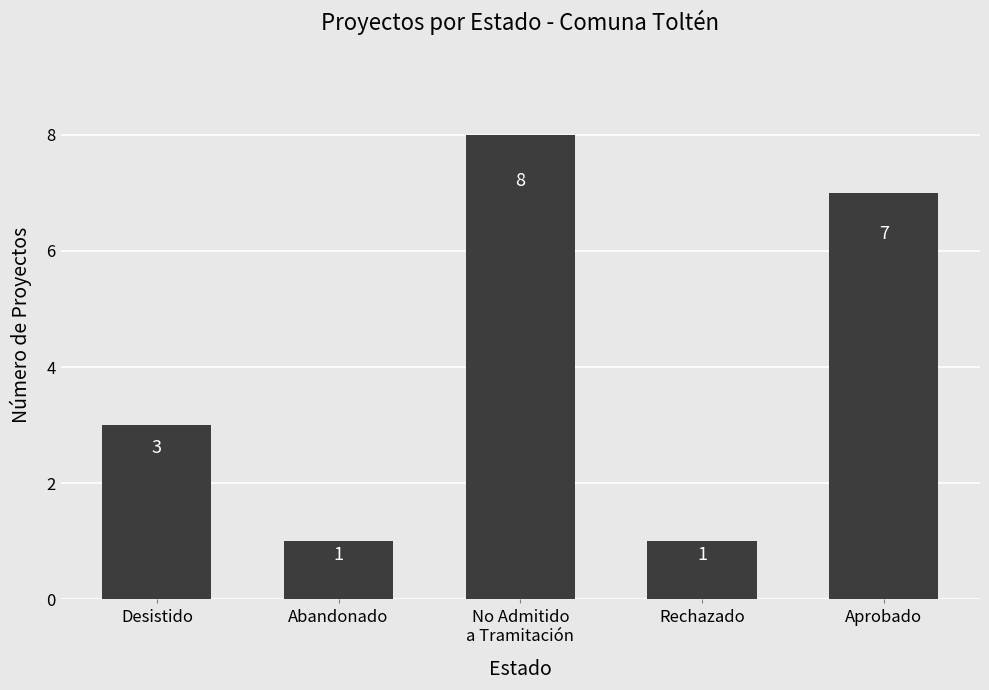

What position from the right is Abandonado?

4